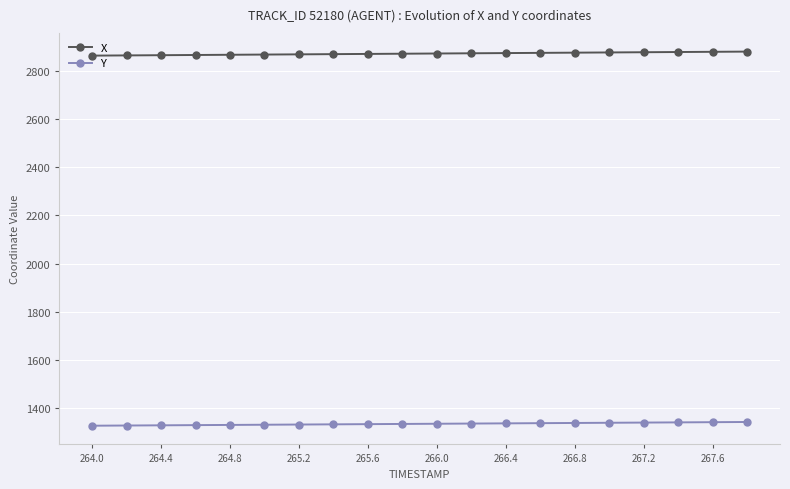

True or false: Y and X intersect in this chart.

False